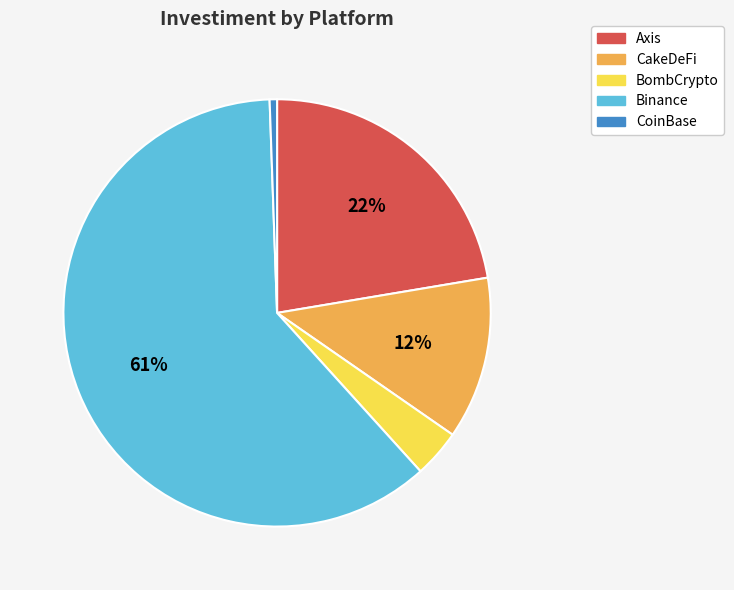

True or false: Binance accounts for 75% of the total.

False